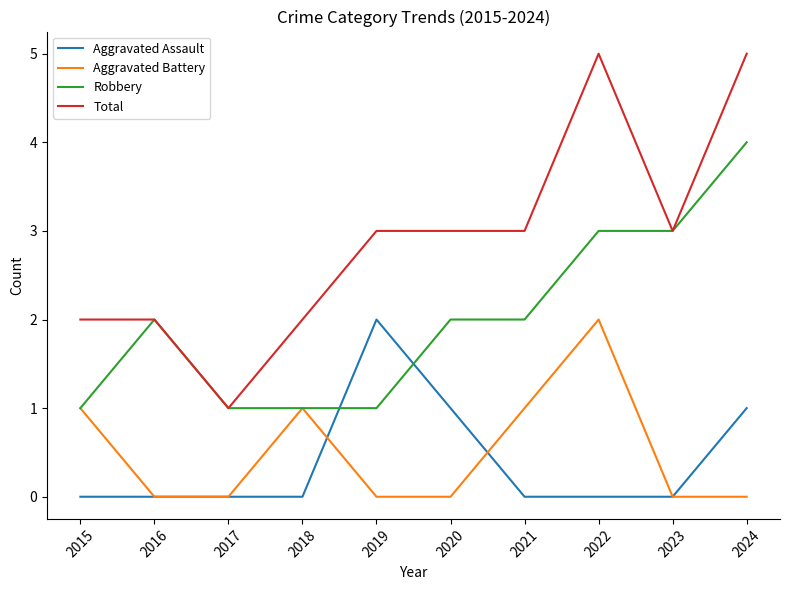

What are all the series names shown in the legend?

Aggravated Assault, Aggravated Battery, Robbery, Total